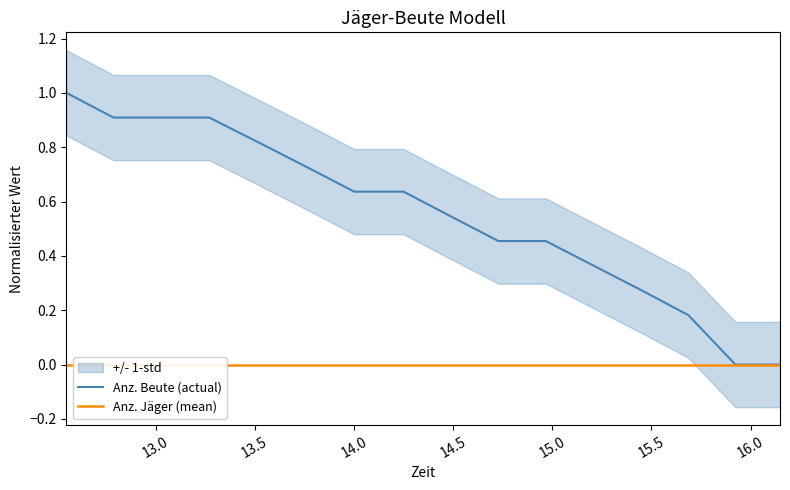

Is the value of Anz. Jäger (mean) at 12 greater than the value of Anz. Beute (actual) at 14.5?

No